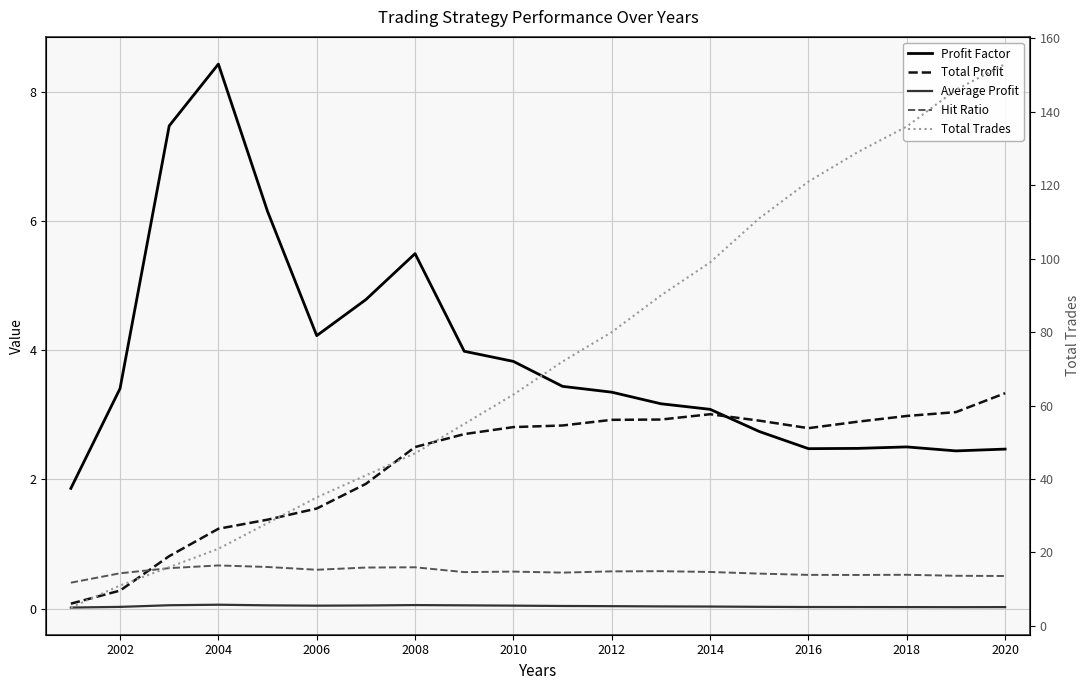

What is the difference between the second highest and second lowest values in the Hit Ratio series?

0.1